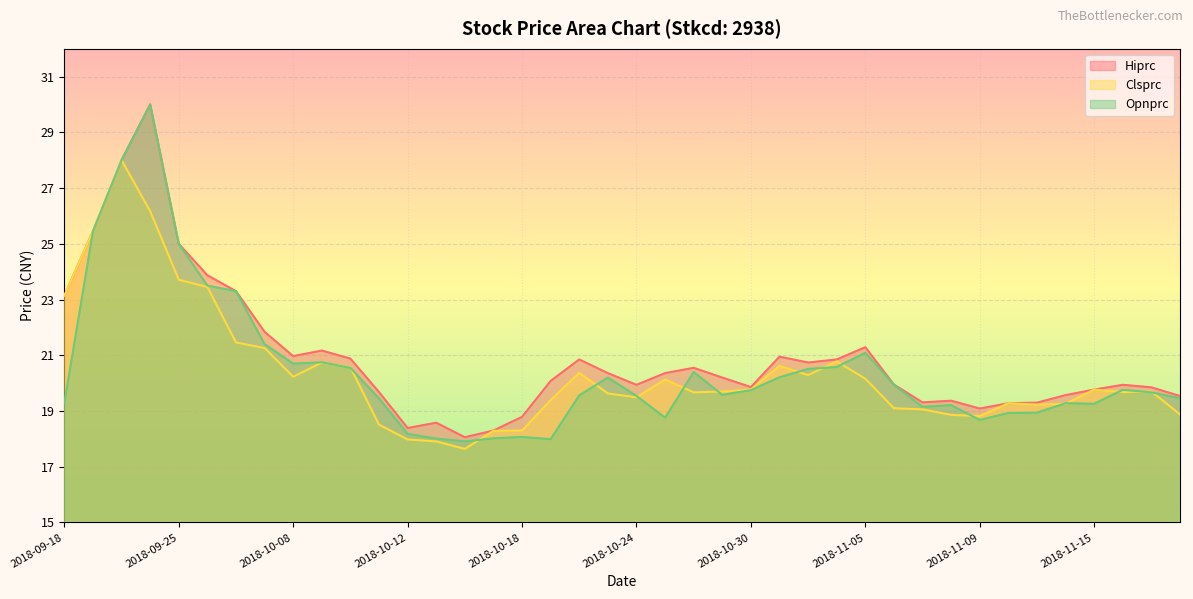

What is the difference between the maximum and minimum values in the Hiprc series?

11.9